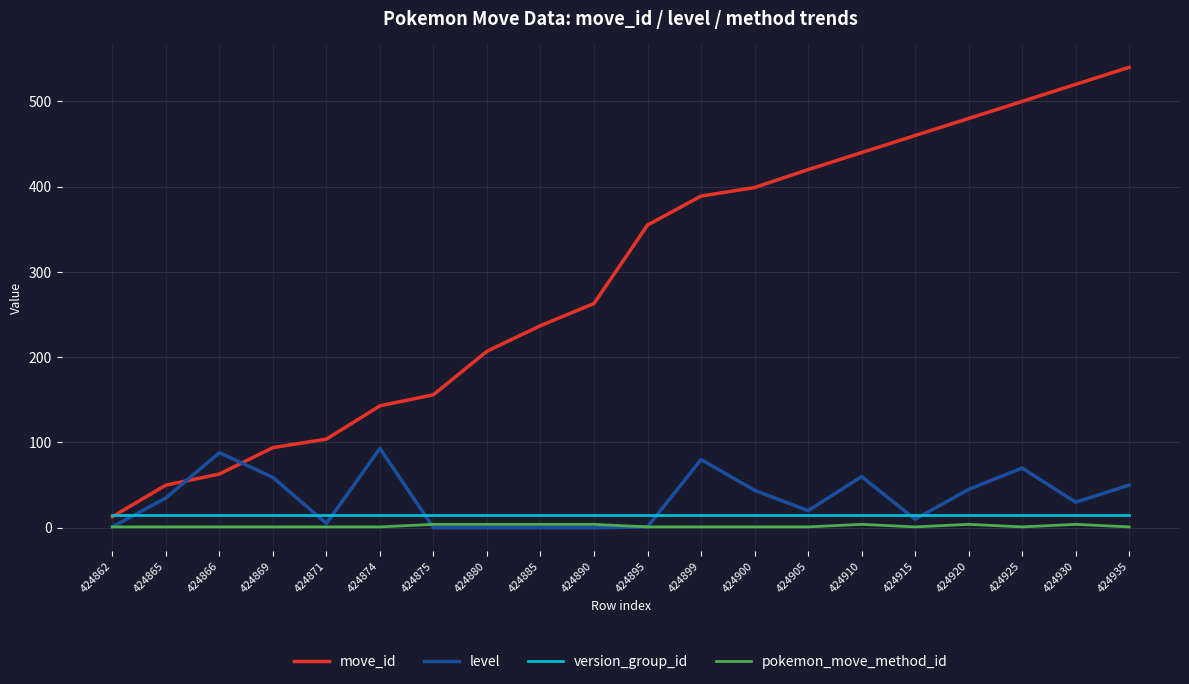

The value of level at 424869 is 59. True or false?

True